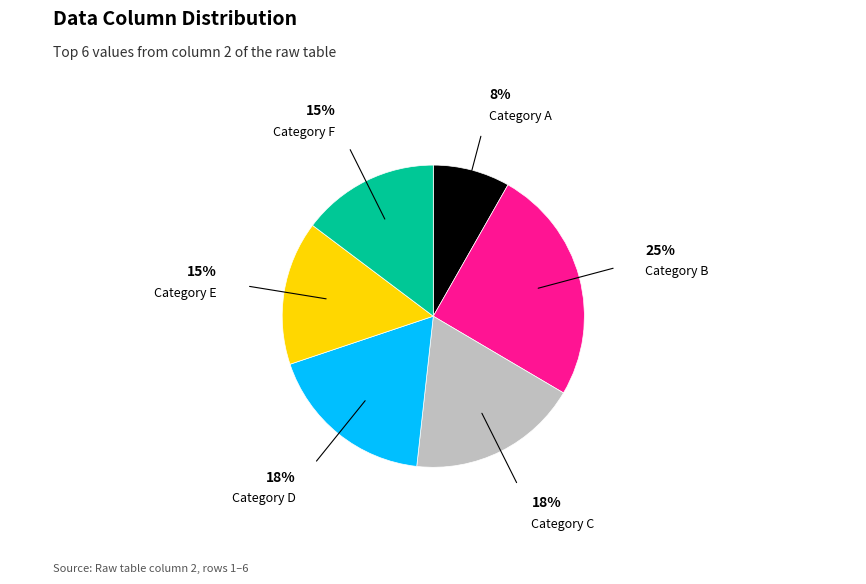

Is there any slice that represents more than half of the pie?

No